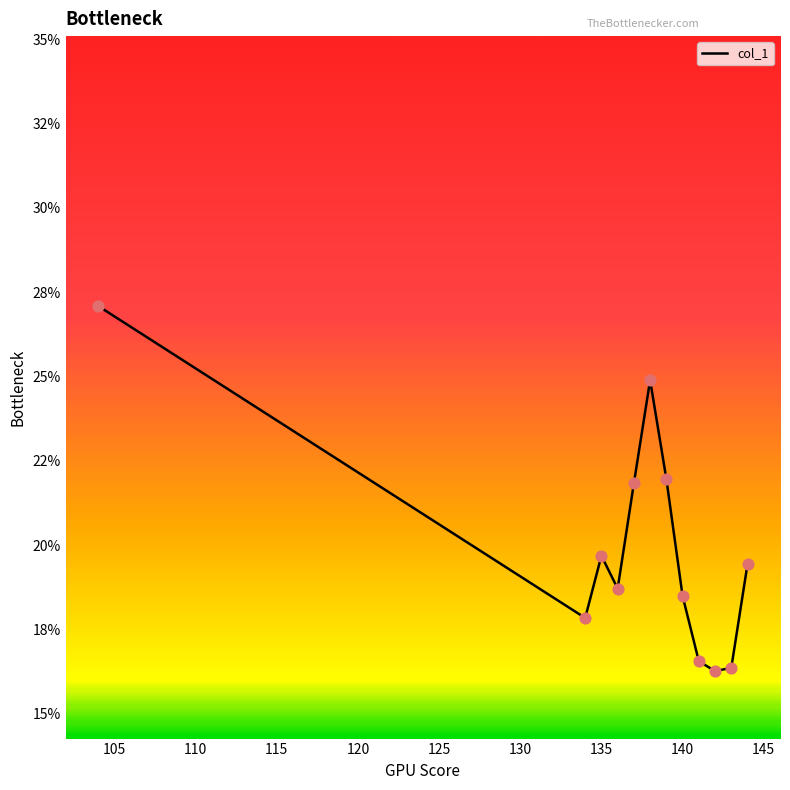

Does the chart have visible grid lines?

No